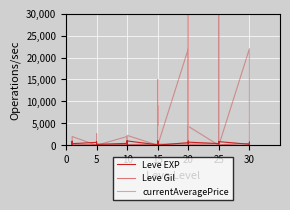

What is the sum of all Leve EXP values?

21610